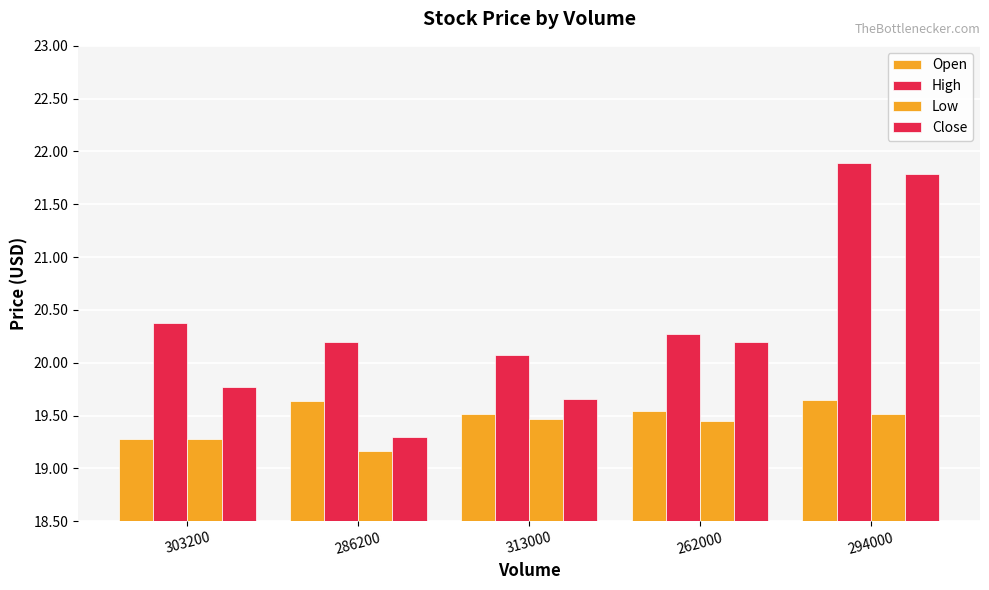

Between 303200 and 294000, which series saw the biggest shift?

Close